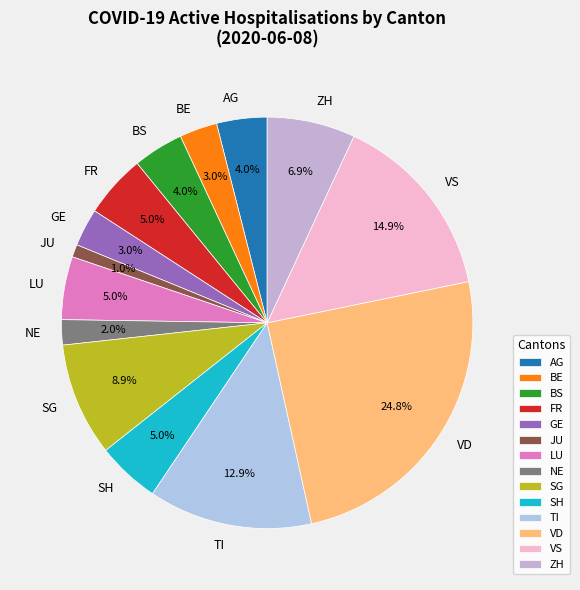

What is the total percentage of BS and VD?

28.7%